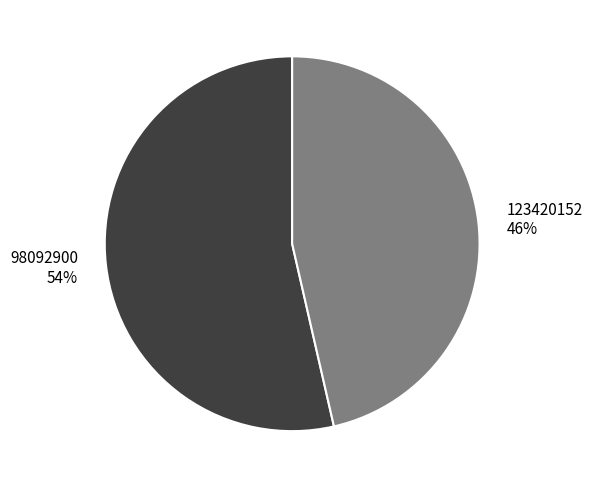

What is the majority slice?

98092900